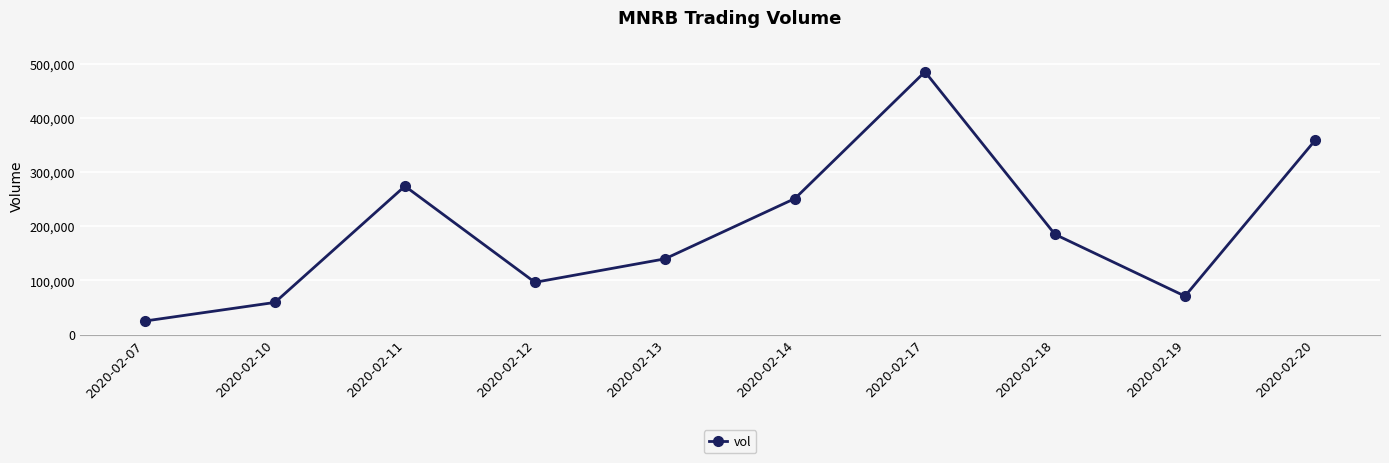

What is the difference between the values at 2020-02-12 and 2020-02-10?

37200